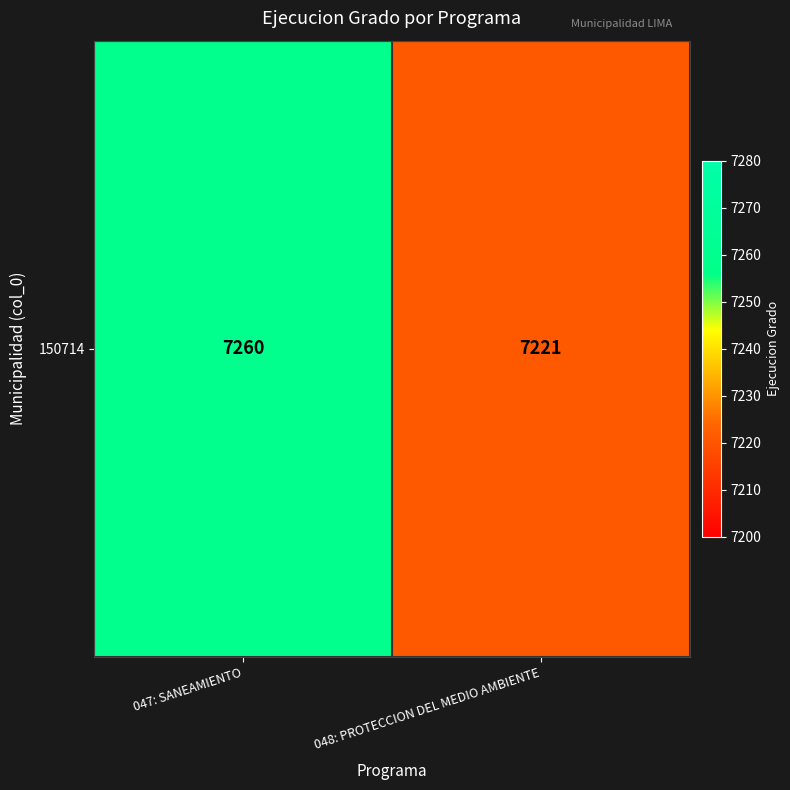

Reading left to right, extract all data points from this chart.

7260	7221